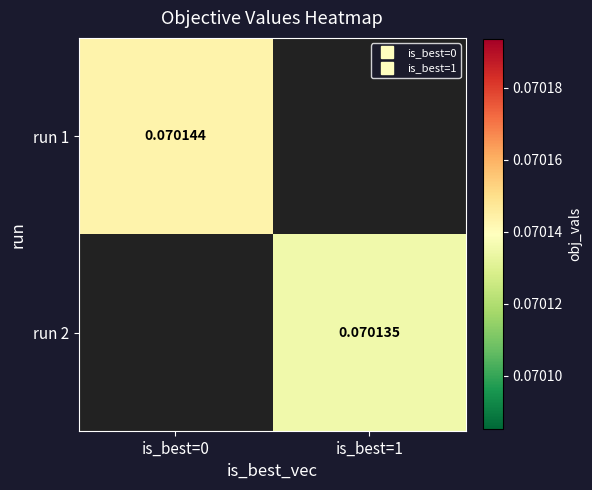

At how many categories does at least one series exceed 0?

2